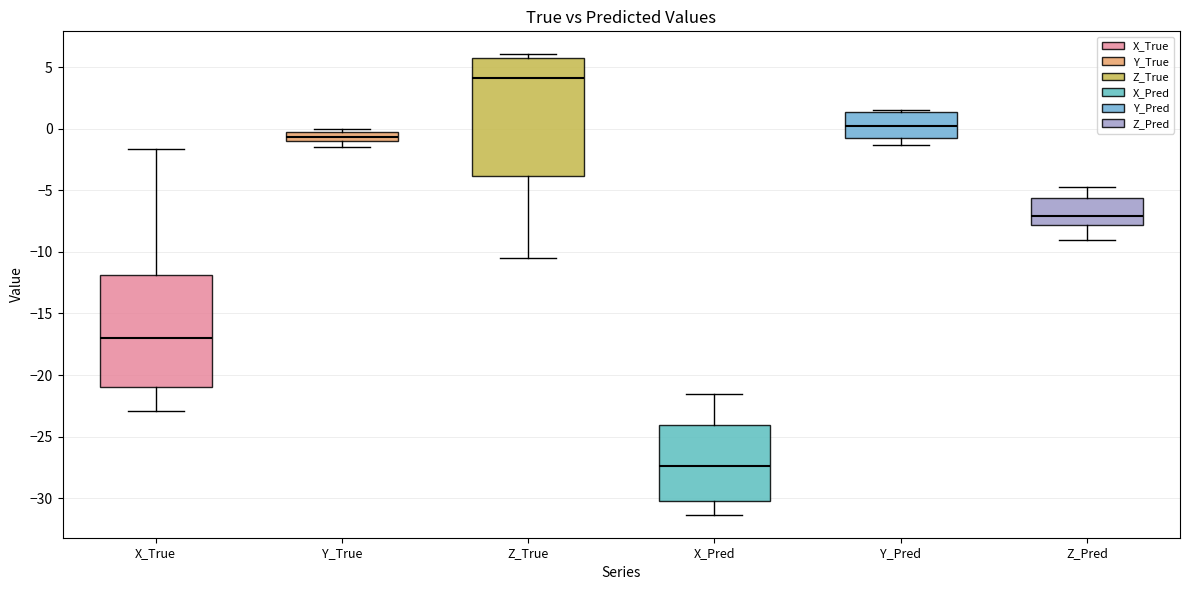

Reading left to right, read every box against the y-axis: the position of its median line, the range the box covers, and the ends of its whiskers. The values are not printed on the chart, so give them approximately, as read against the axis.

X_True: median -17.0, box -21.0 to -12.0, whiskers -23.0 to -1.5
Y_True: median -0.5 (inside the box), box -1.0 to -0.5, whiskers -1.5 to 0.0
Z_True: median 4.0, box -4.0 to 5.5, whiskers -10.5 to 6.0
X_Pred: median -27.5, box -30.5 to -24.0, whiskers -31.5 to -21.5
Y_Pred: median 0.0, box -0.5 to 1.5, whiskers -1.5 to 1.5 (just above the box's upper edge)
Z_Pred: median -7.0, box -8.0 to -5.5, whiskers -9.0 to -4.5